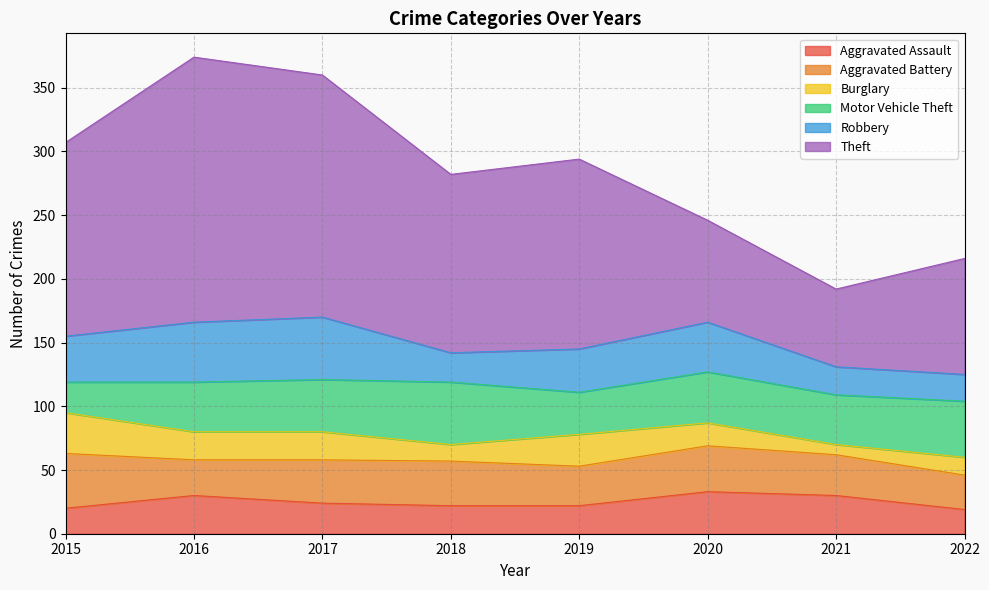

Reading left to right, list all the values displayed in this chart.

Aggravated Assault: 20	30	24	22	22	33	30	19
Aggravated Battery: 43	28	34	35	31	36	32	27
Burglary: 32	22	22	13	25	18	8	14
Motor Vehicle Theft: 24	39	41	49	33	40	39	44
Robbery: 36	47	49	23	34	39	22	21
Theft: 152	208	190	140	149	80	61	91